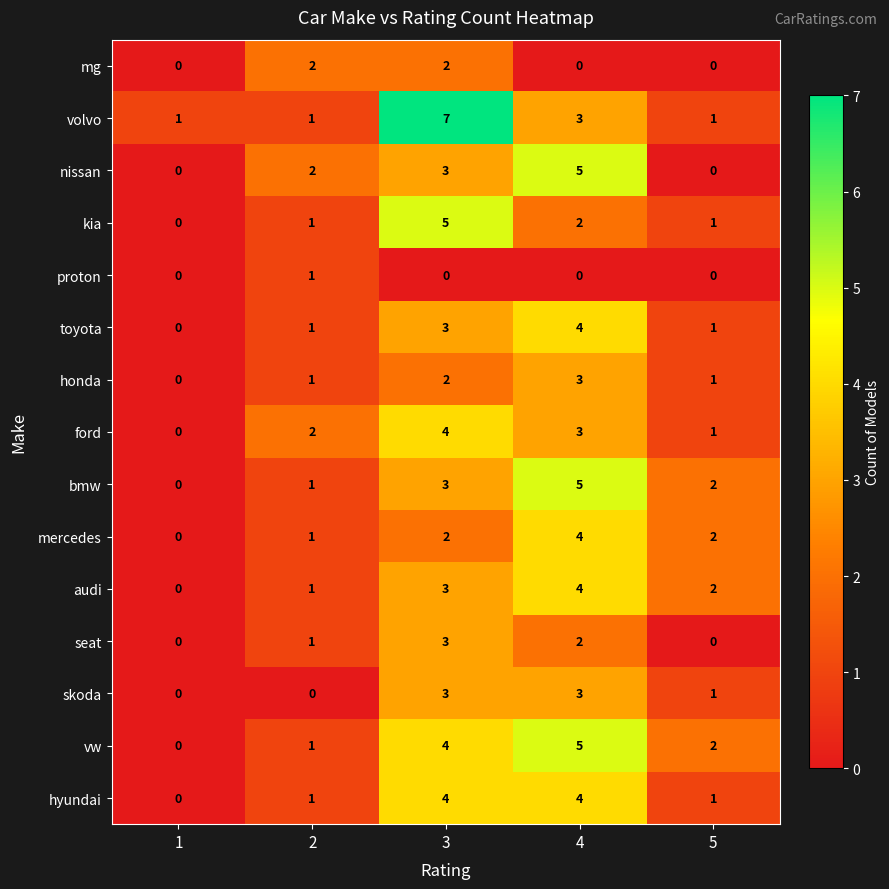

Is it true that hyundai equals 1 at 5?

True